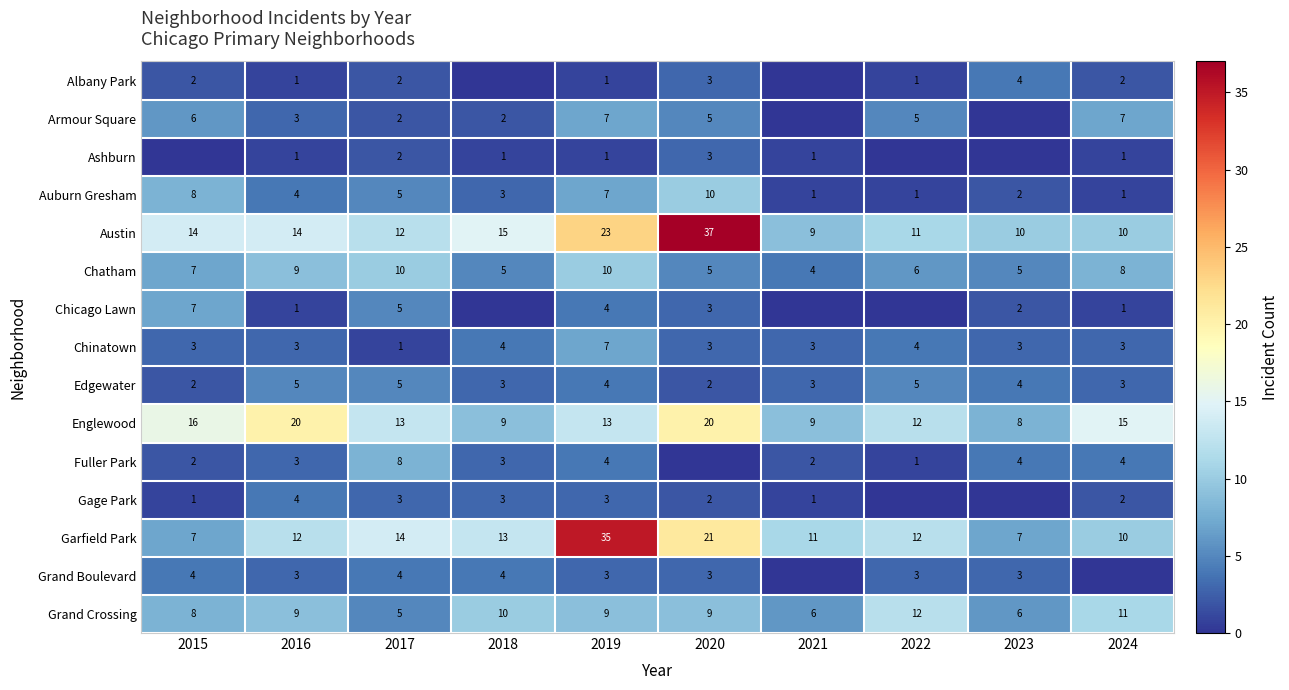

At which label does Chatham reach its minimum?

2021